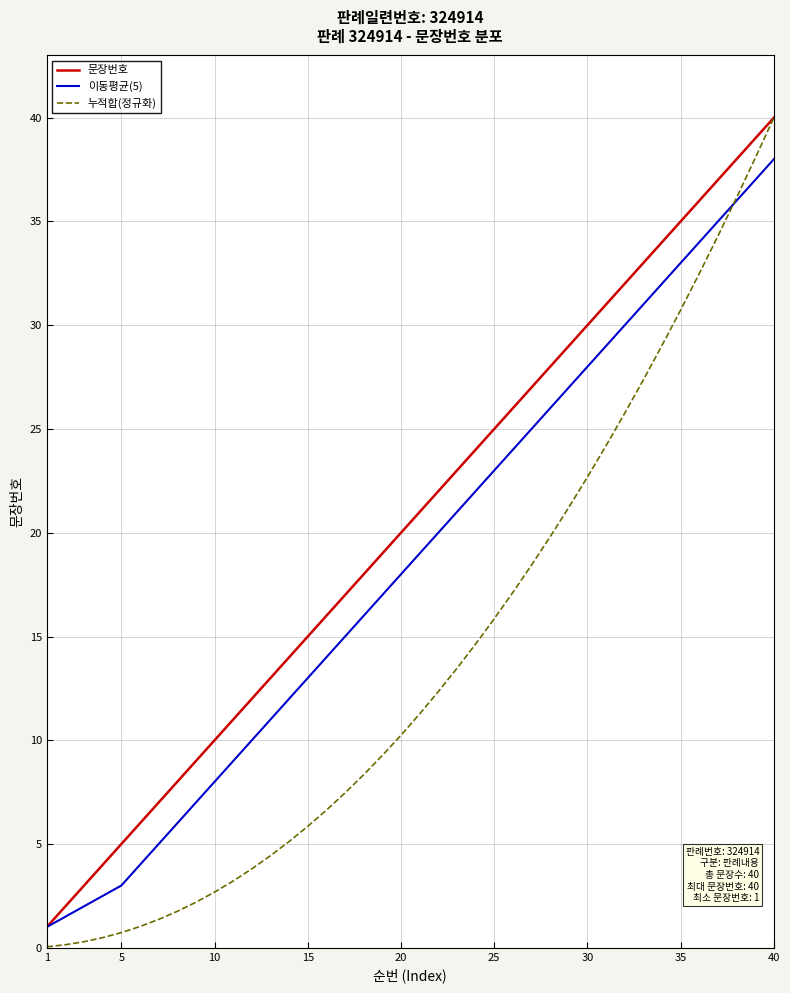

Rank the series by their average value, from highest to lowest.

문장번호, 이동평균(5), 누적합(정규화)